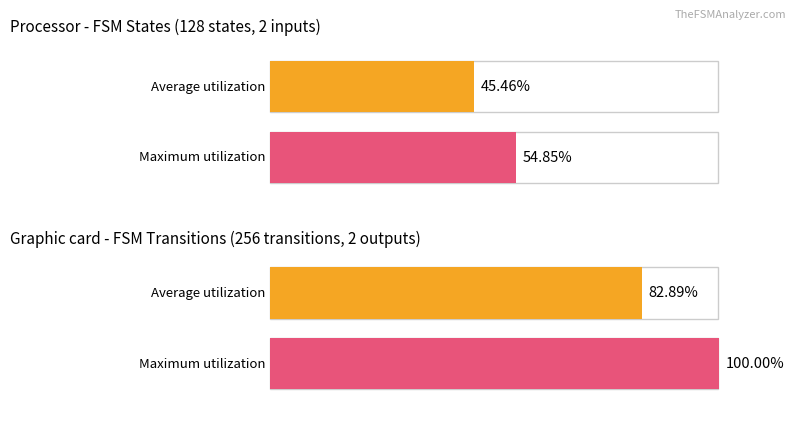

Which series has the widest spread of values?

Maximum utilization